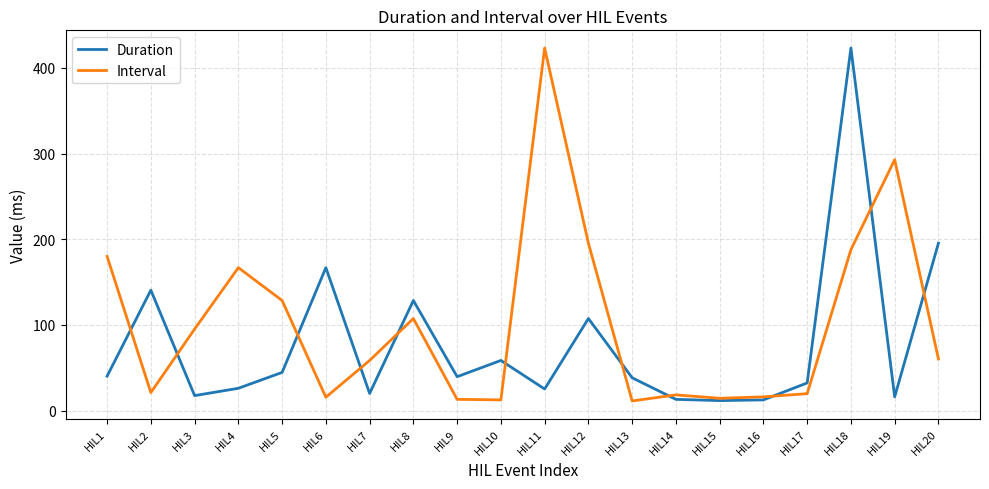

At which category is the sum across all series the highest?

HIL18